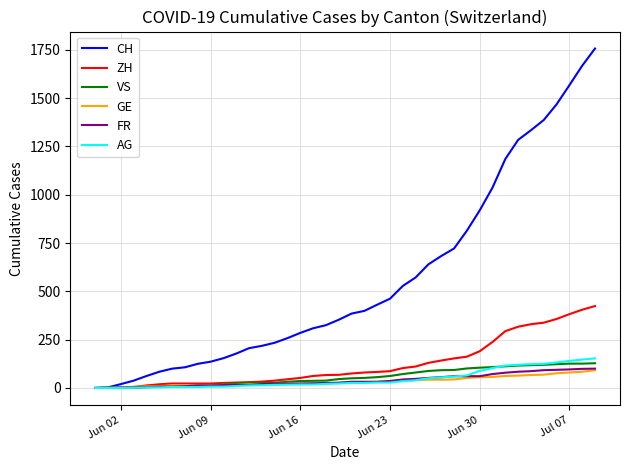

Which series has the widest spread of values?

CH